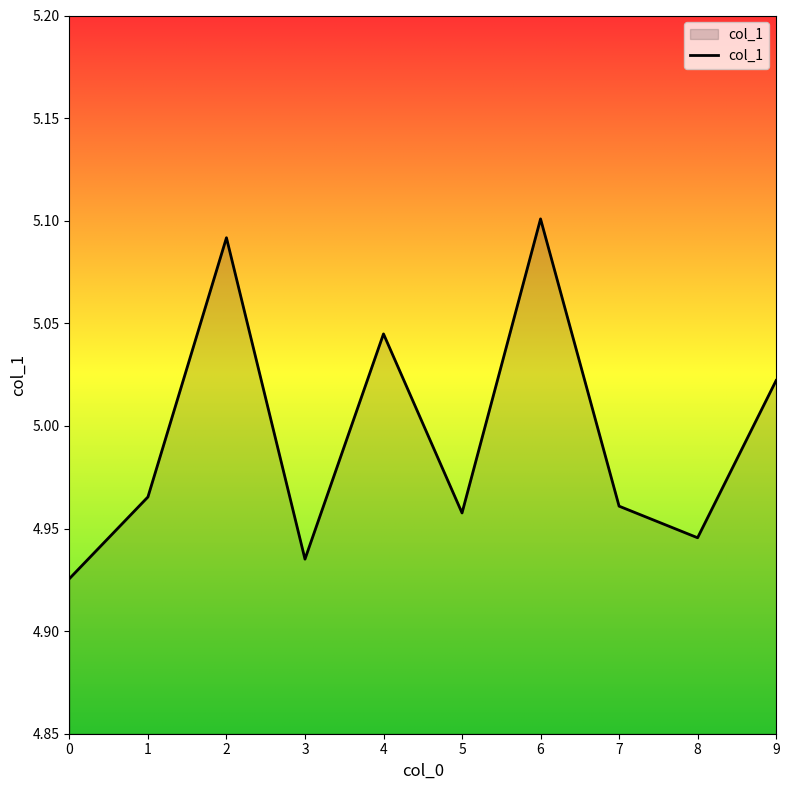

Approximately how many times larger is the value at 3 compared to 9?

1.0